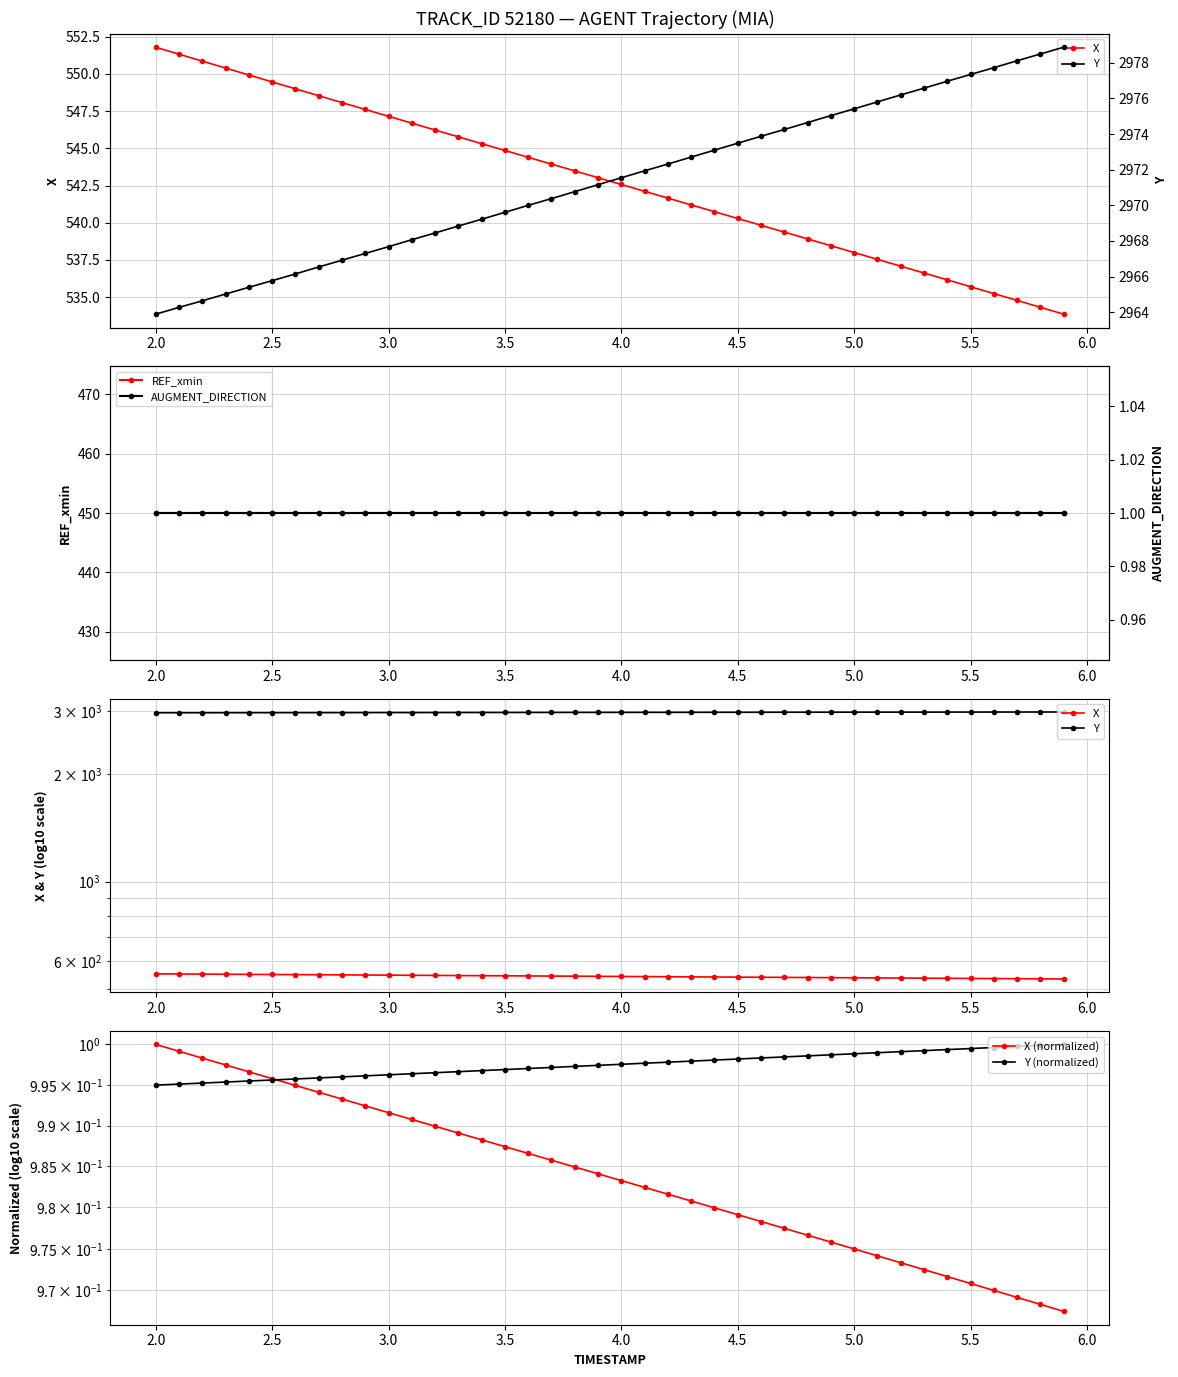

List the series in order of their peak value, lowest first.

X (normalized), Y (normalized), AUGMENT_DIRECTION, REF_xmin, X, Y